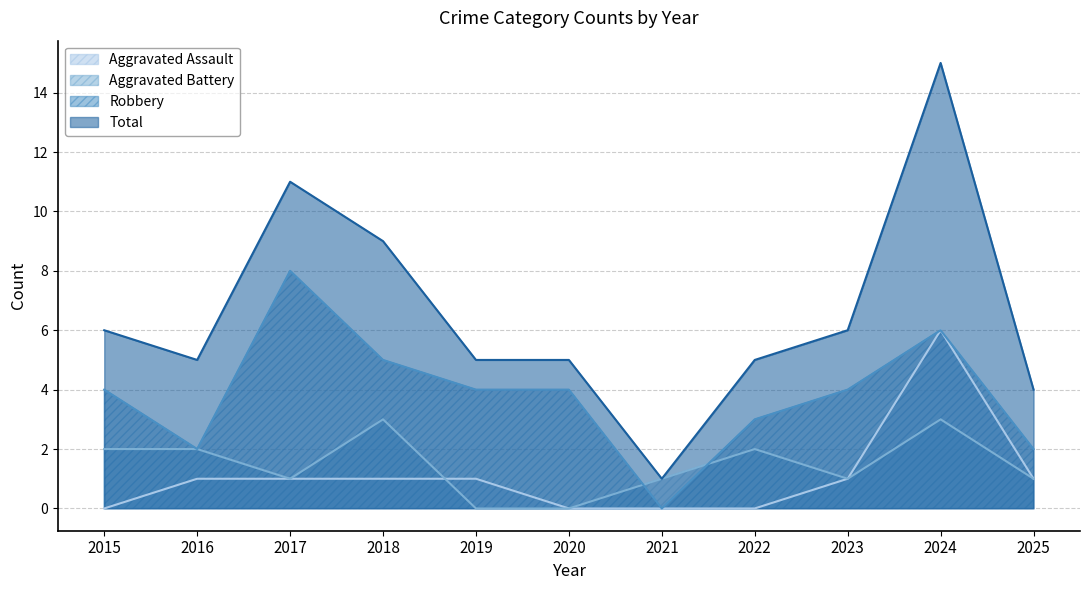

What is the difference between the maximum and minimum values in the Aggravated Assault series?

6